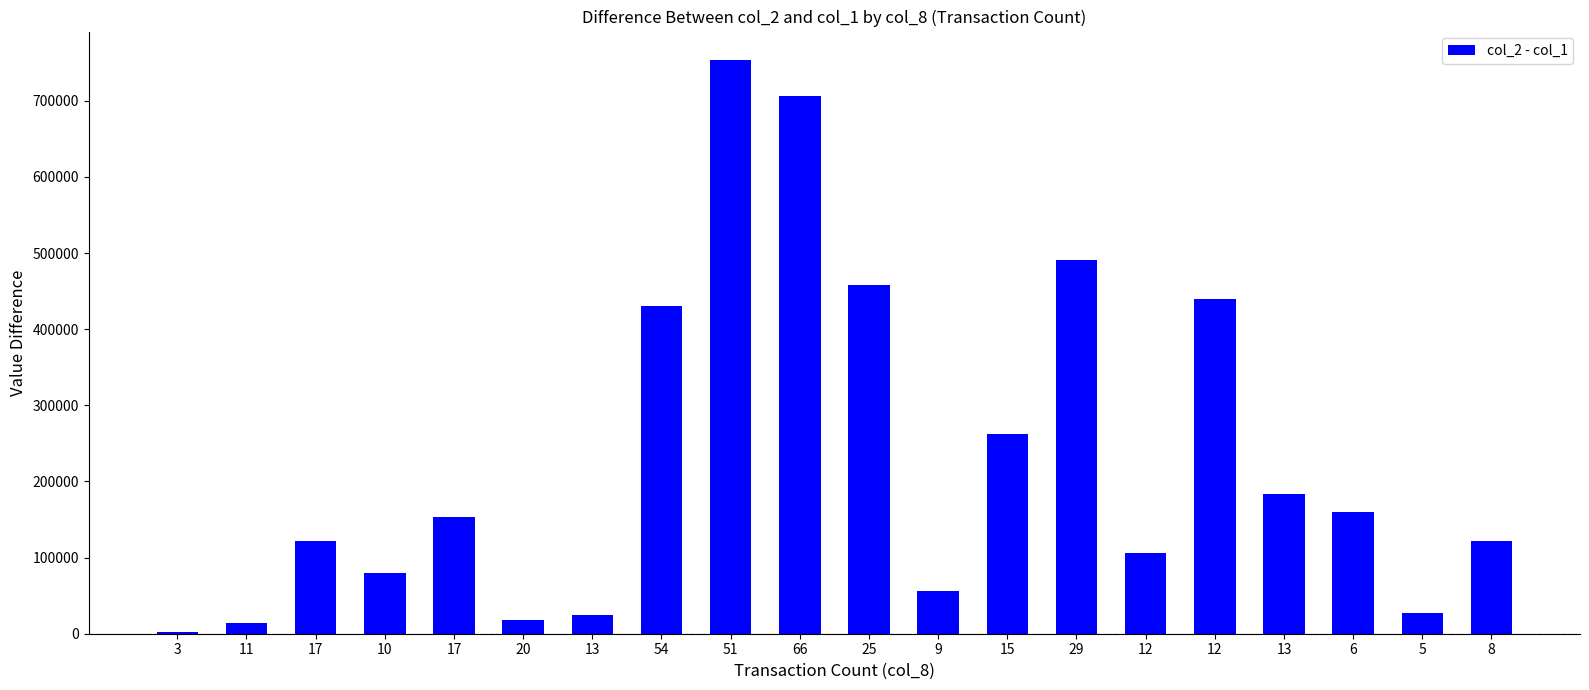

How many bars are there in total?

20